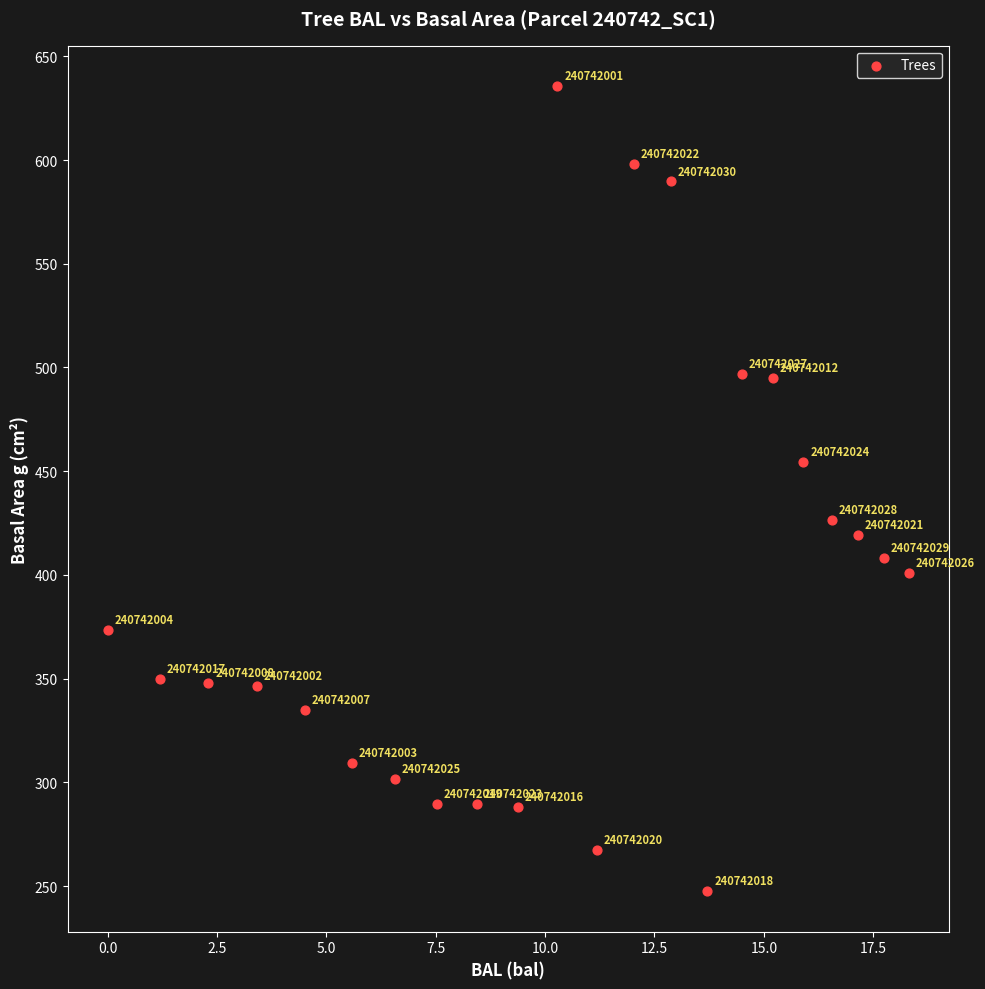

What Y value in the scatter plot is closest to 441?

454.3